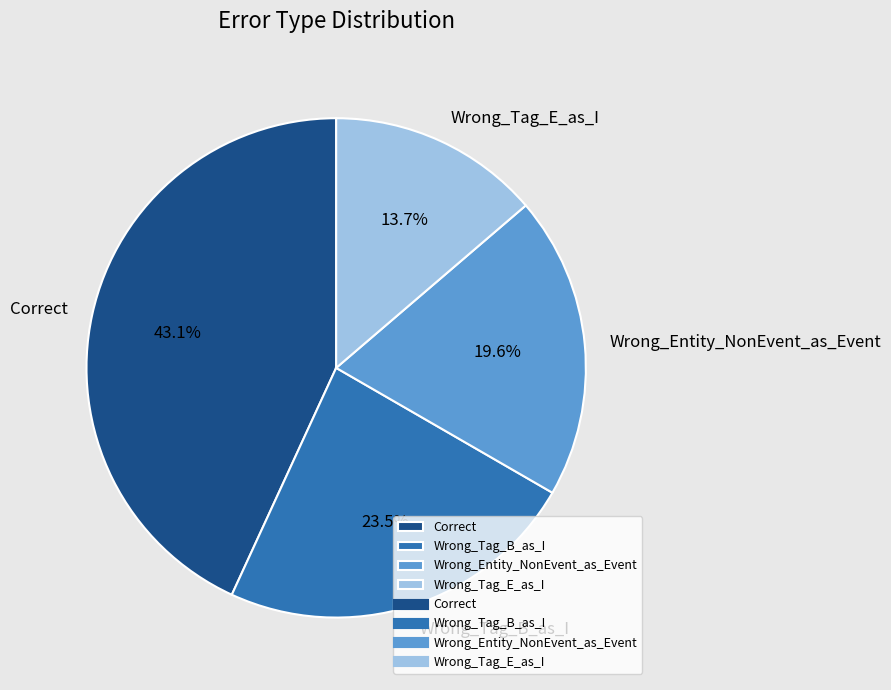

Count the number of slices in the pie.

4